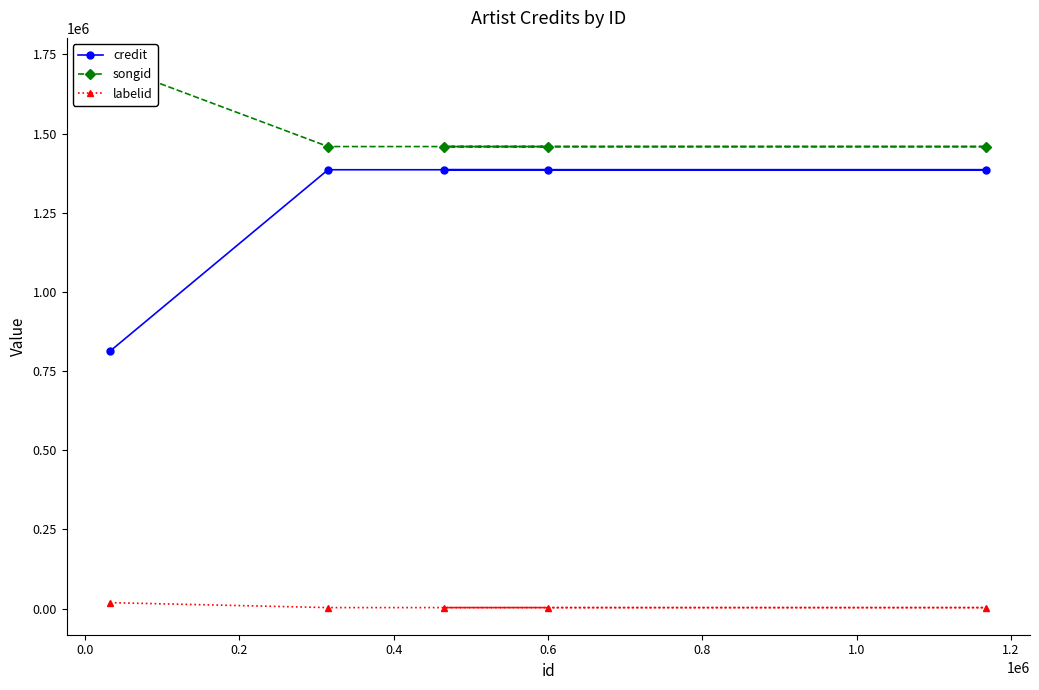

What is the minimum value for credit?

814109